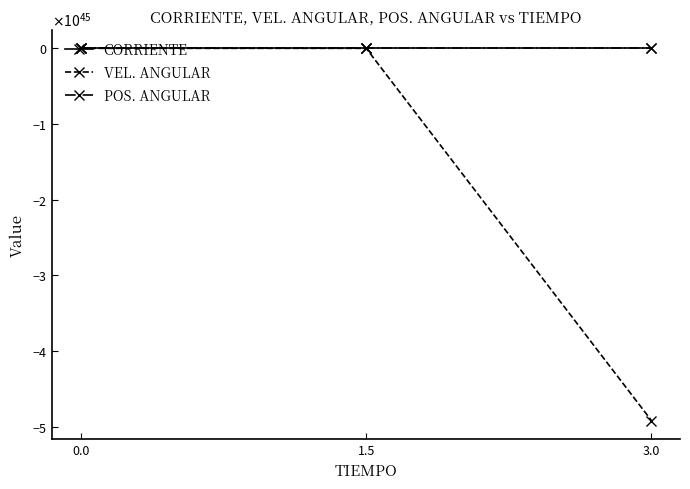

At how many categories does at least one series exceed -4270206150775926751163748476363919496765767680?

3